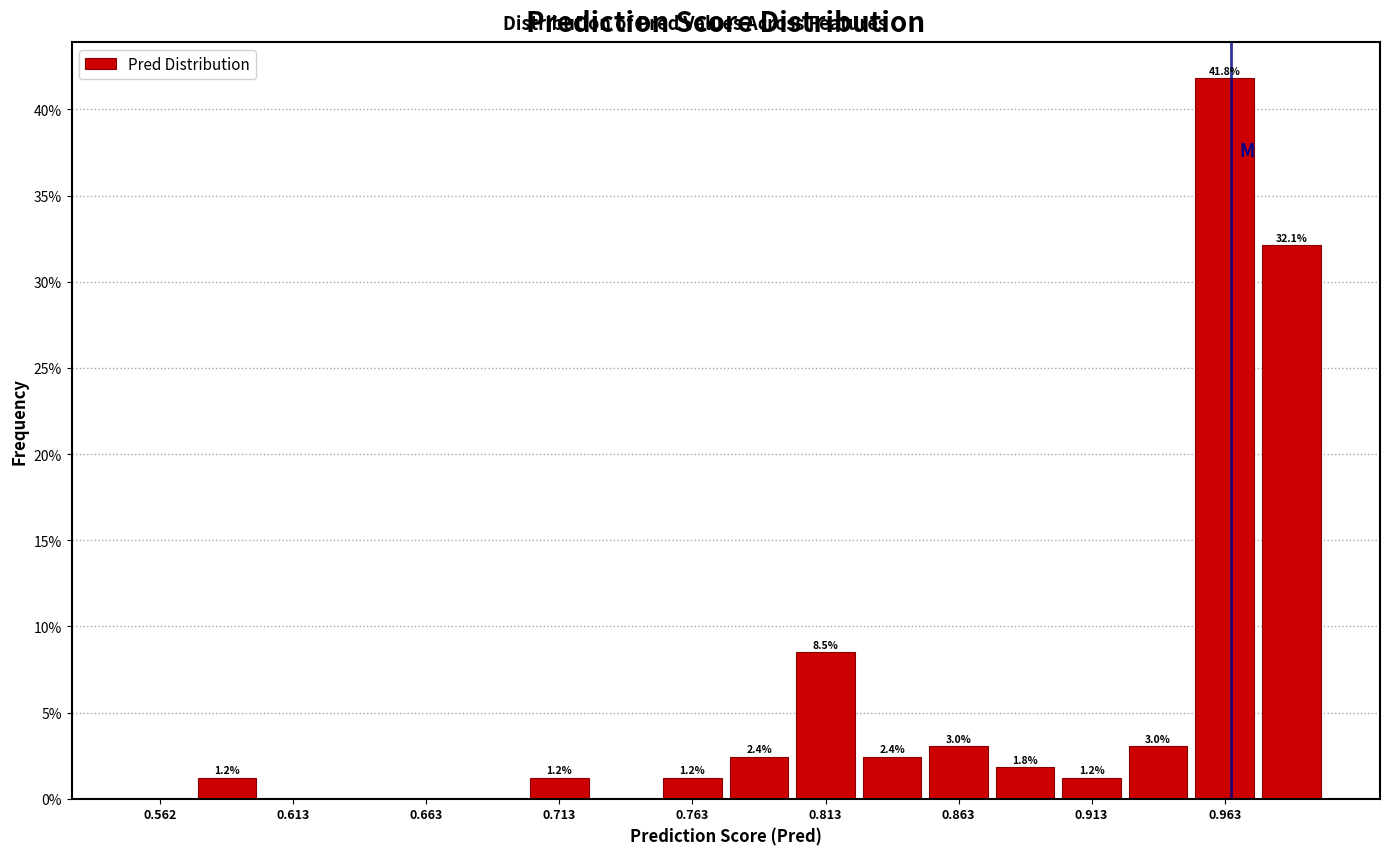

Which range on the x-axis has the tallest bar?

0.950 to 0.975